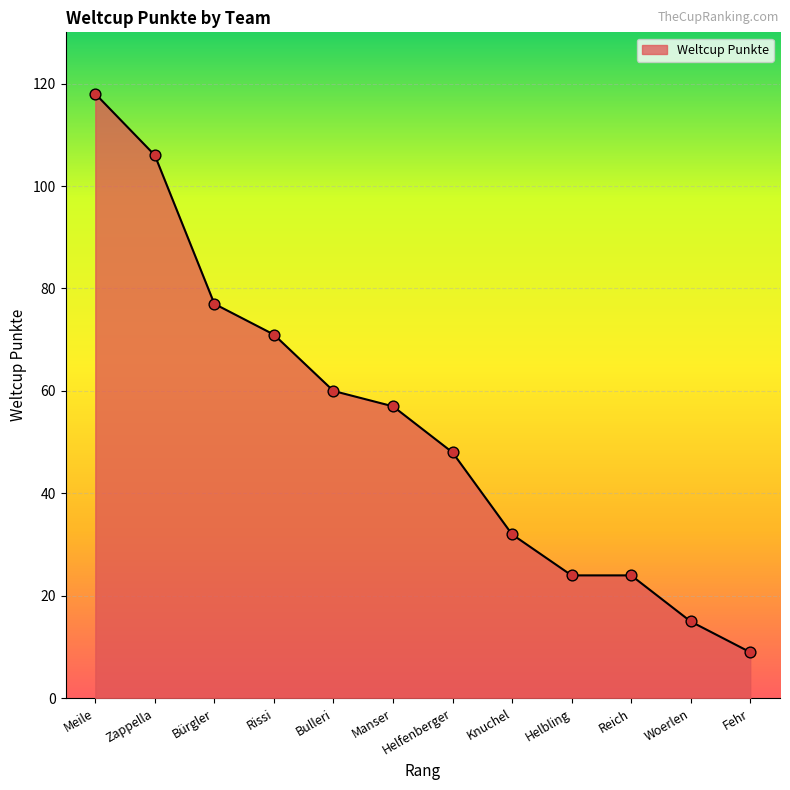

What is the change in value from Bulleri to Helfenberger?

-12